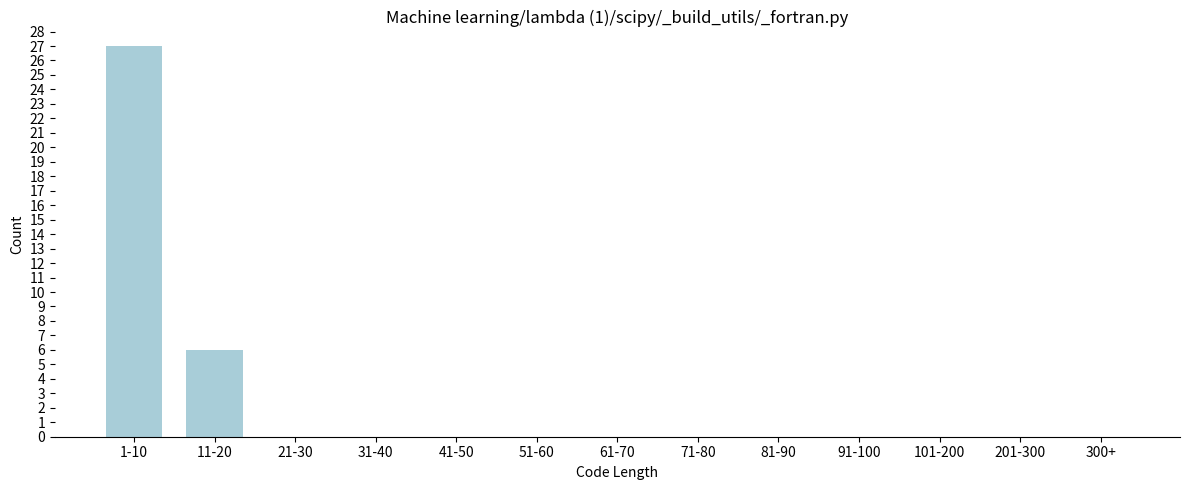

Reading right to left, transcribe all the data shown in this chart.

300+=0	201-300=0	101-200=0	91-100=0	81-90=0	71-80=0	61-70=0	51-60=0	41-50=0	31-40=0	21-30=0	11-20=6	1-10=27